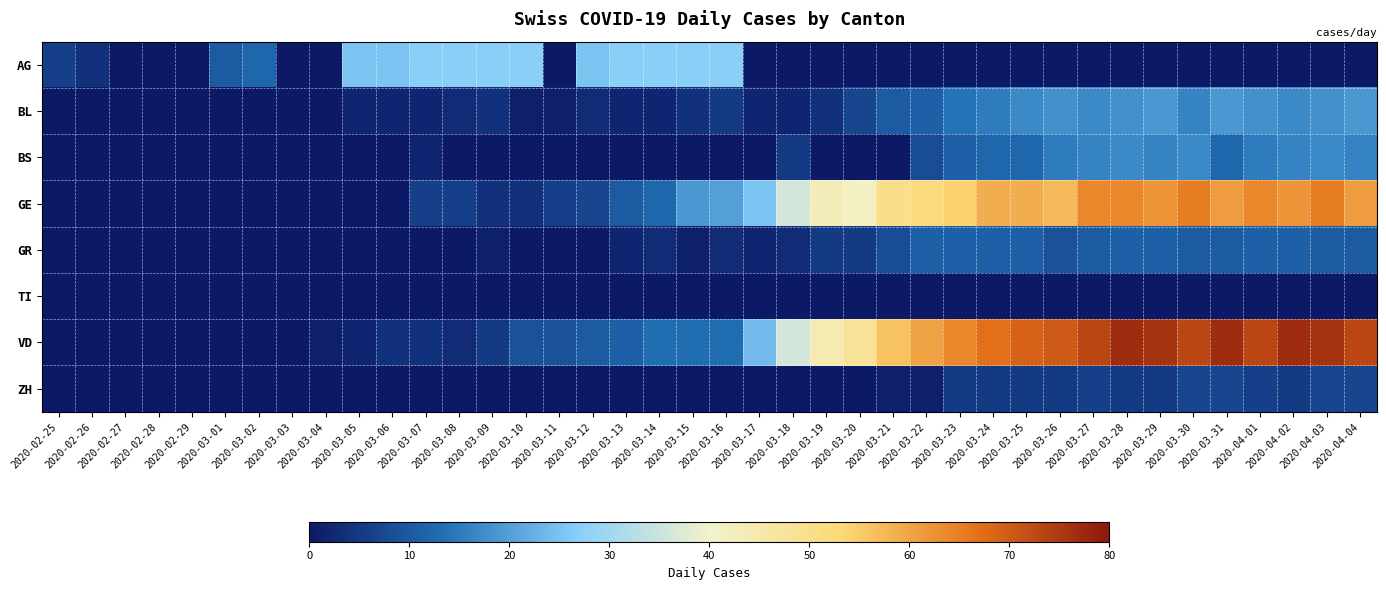

List the series in order of their peak value, lowest first.

TI, ZH, GR, BS, BL, AG, GE, VD